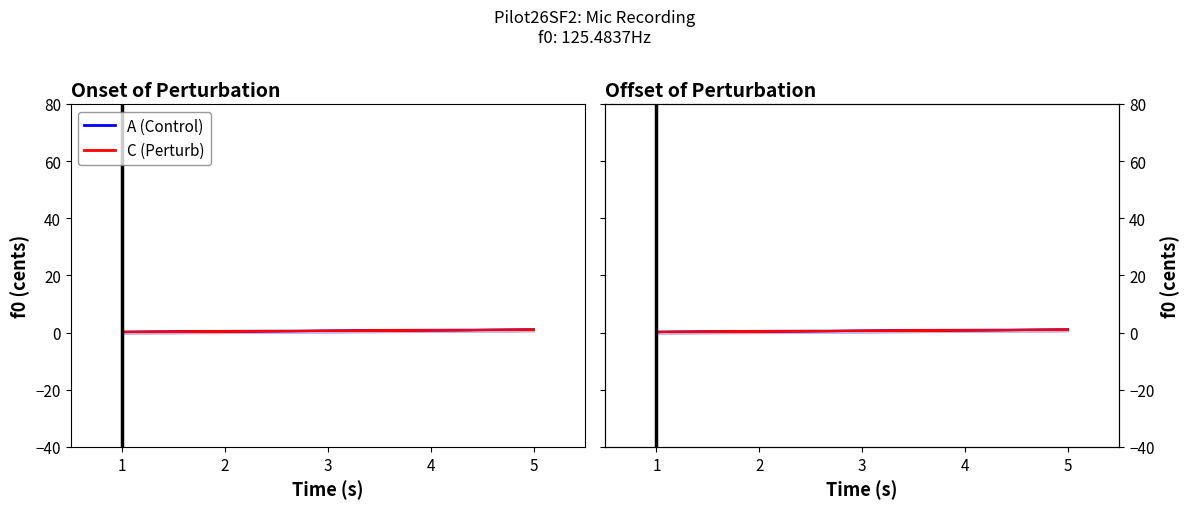

Is this an area chart (filled region under the line)?

No